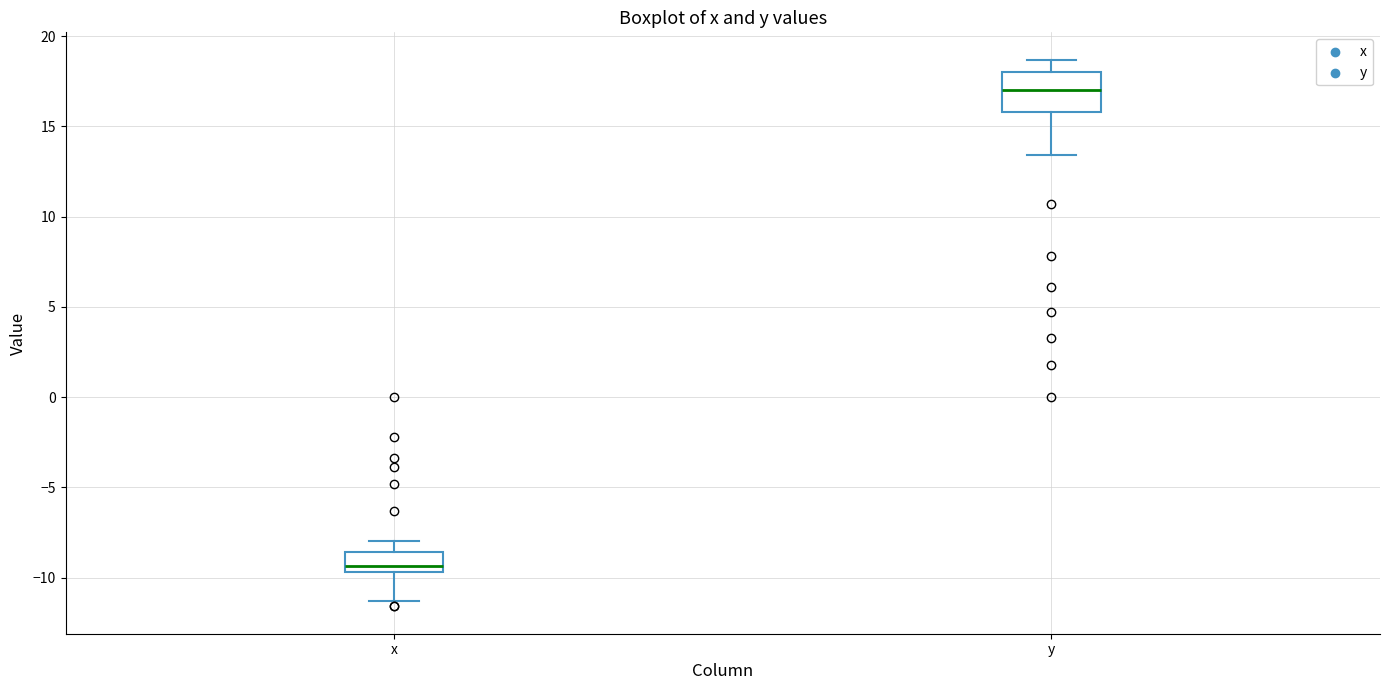

Which box's median line is the highest?

y